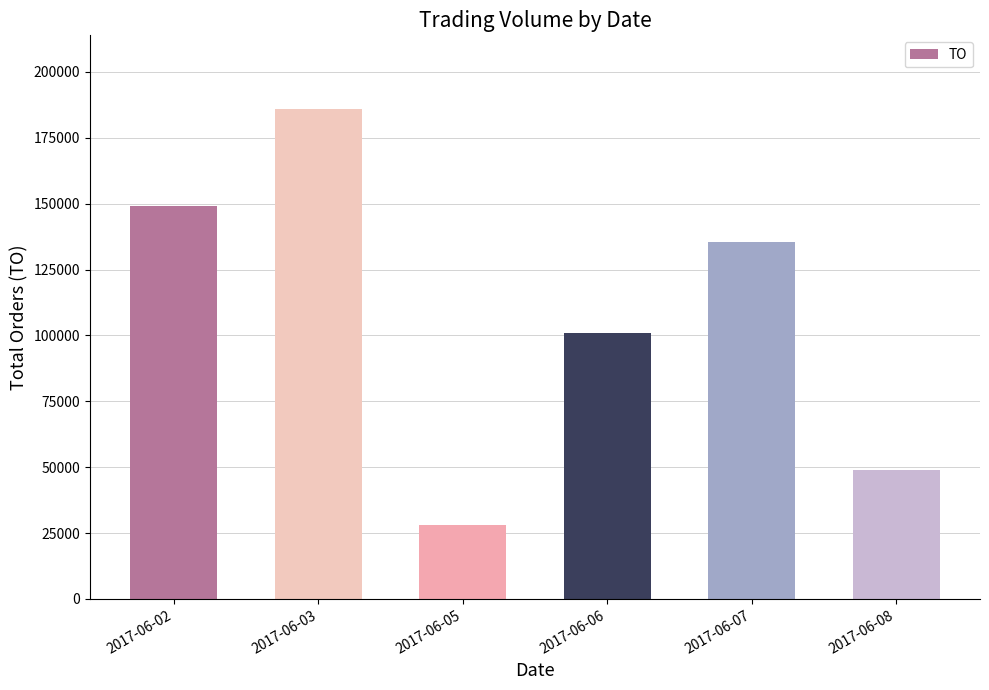

What is the sum of the values at 2017-06-06 and 2017-06-08?

149800